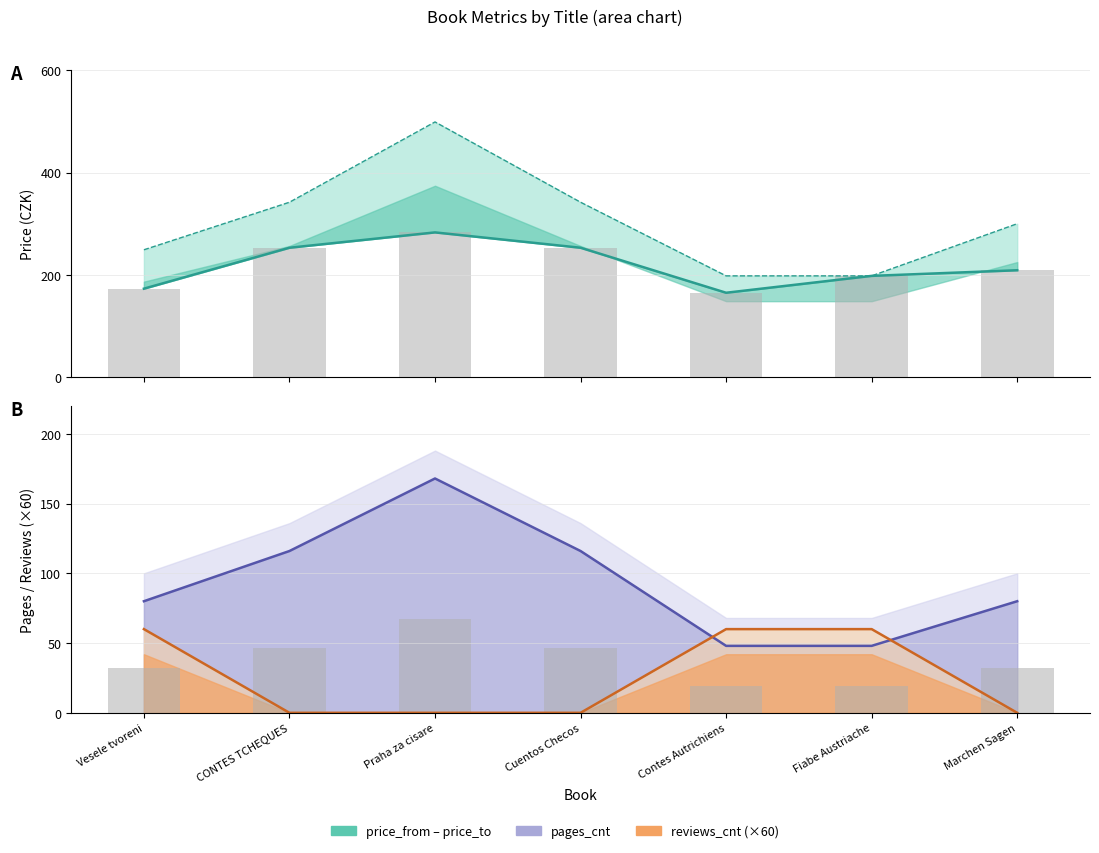

What is the difference between the highest and lowest values at Fiabe Austriache?

178.8